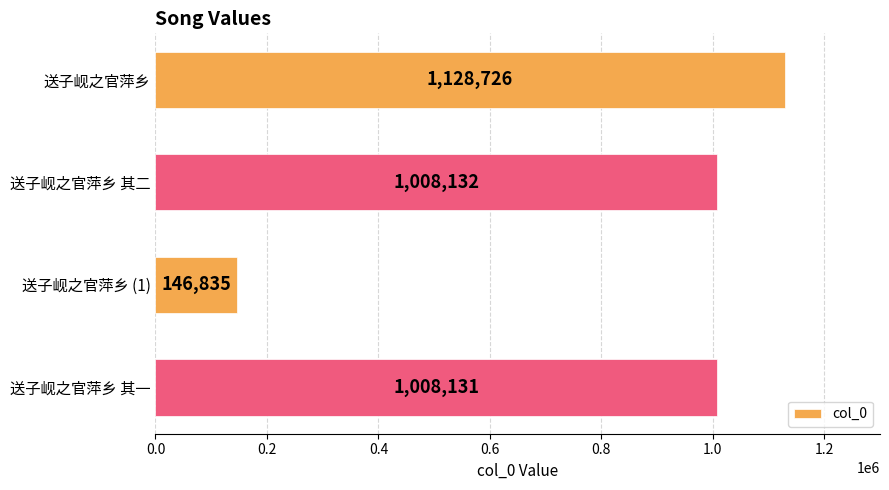

How many data points are less than 1008132?

2